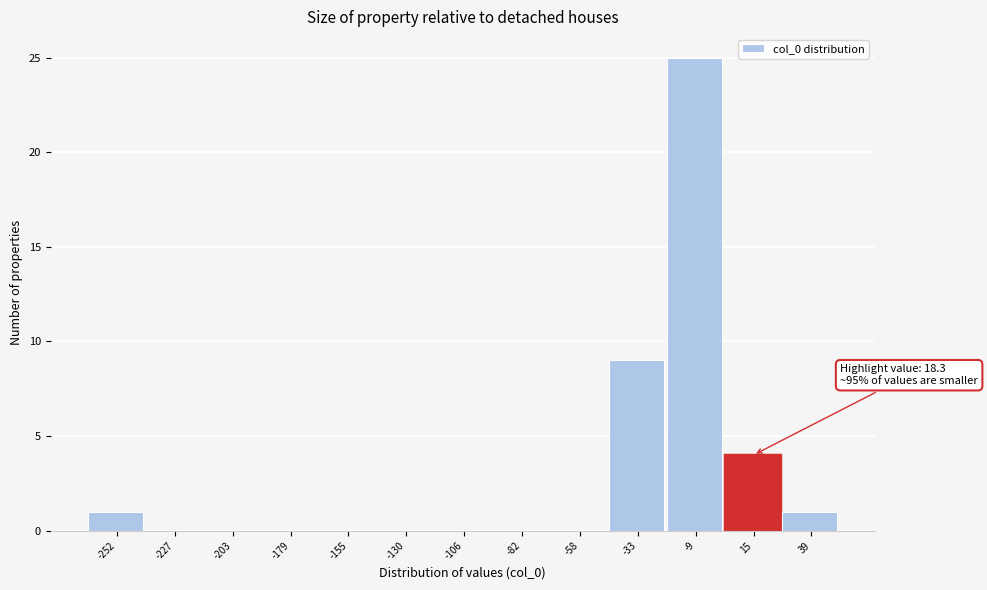

Reading left to right, transcribe all the data shown in this chart.

-252=1	-227=0	-203=0	-179=0	-155=0	-130=0	-106=0	-82=0	-58=0	-33=9	-9=25	15=4	39=1